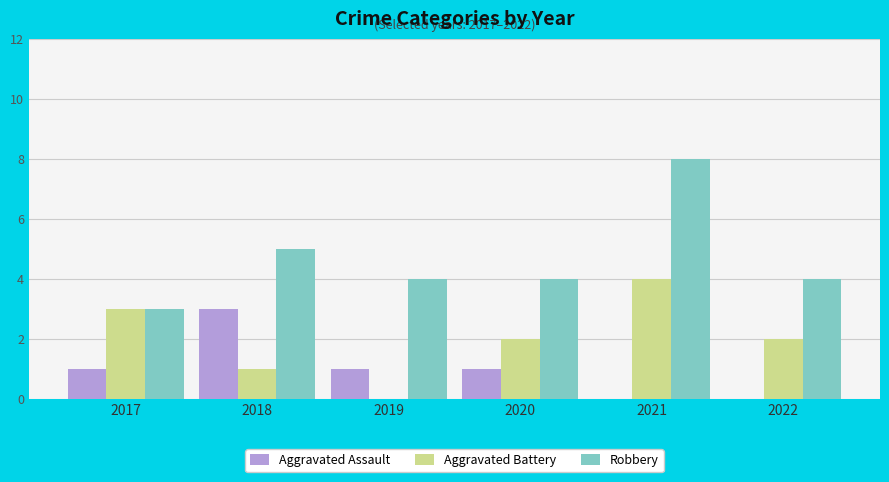

Which series changed the most between 2017 and 2019?

Aggravated Battery